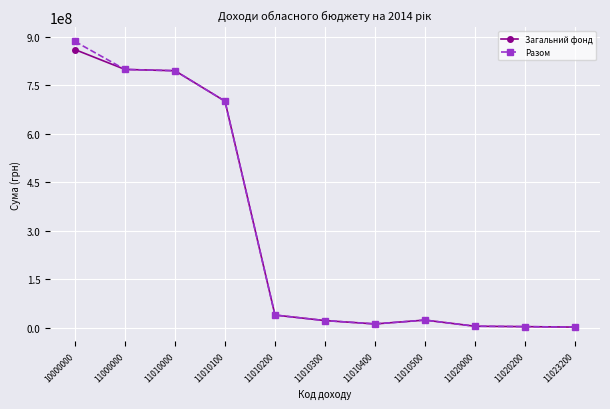

At which category is the sum across all series the highest?

10000000